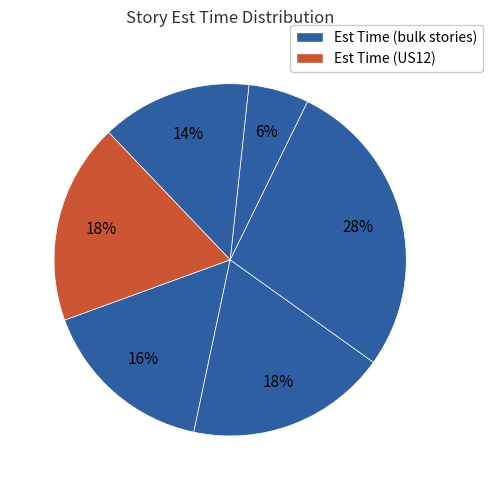

How many slices are in this pie chart?

6